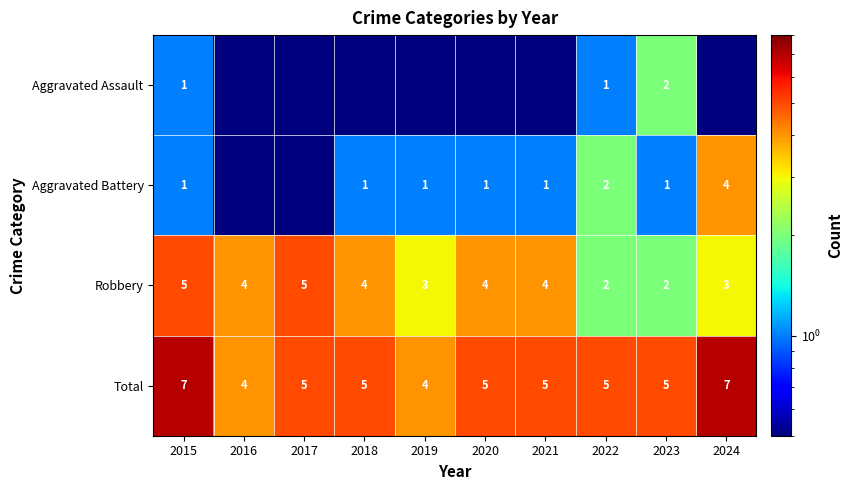

Is the value of Aggravated Assault at 2022 greater than the value of Robbery at 2022?

No